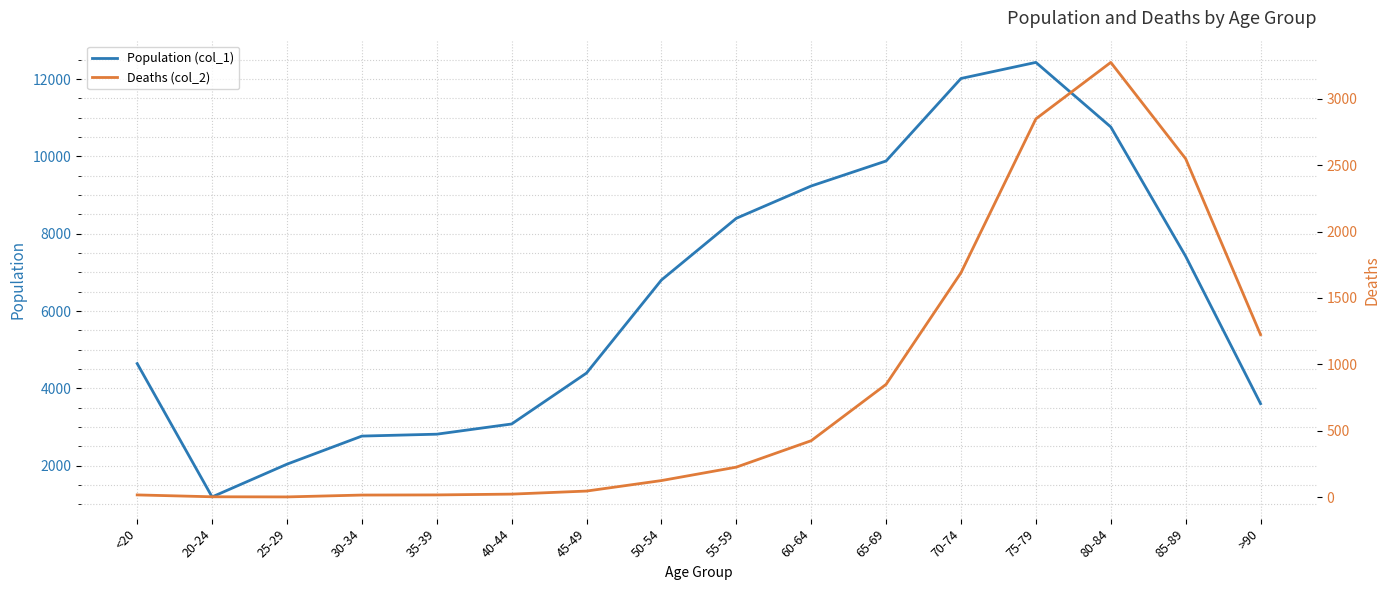

How many lines are shown in the chart?

2